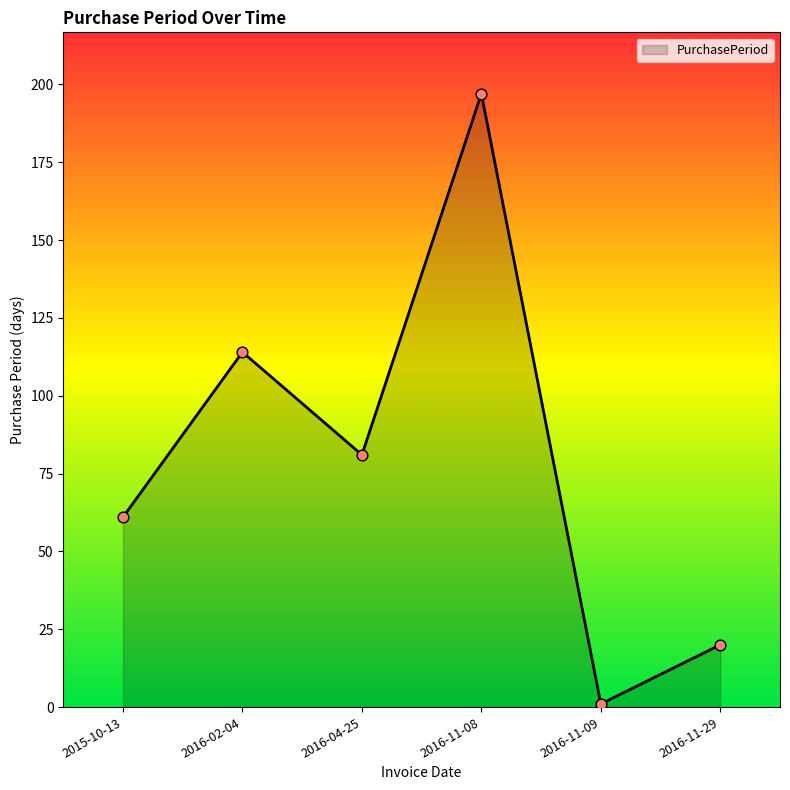

What is the change in value from 2016-02-04 to 2016-04-25?

-33